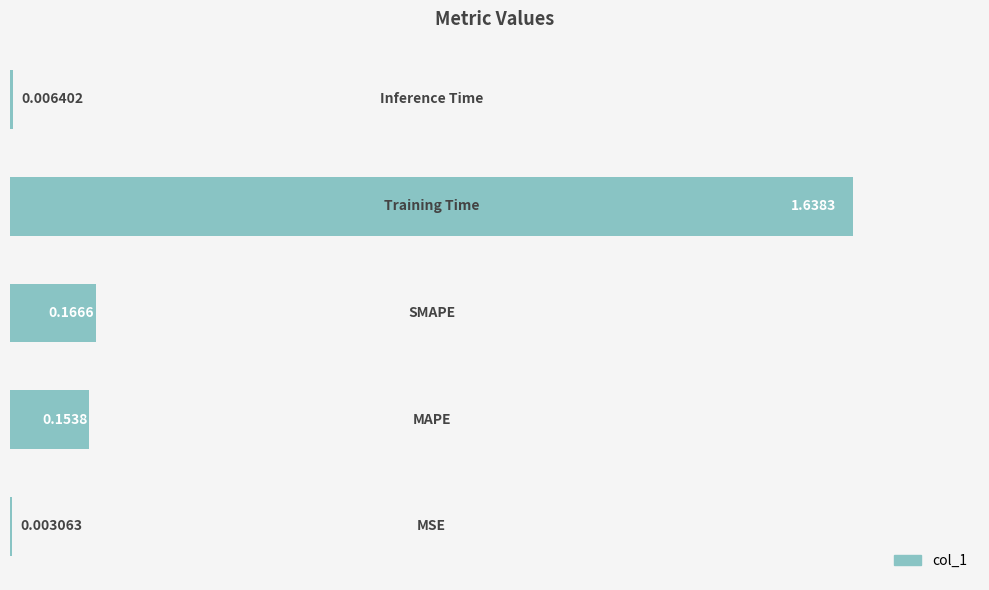

What is the sum of all values?

2.0